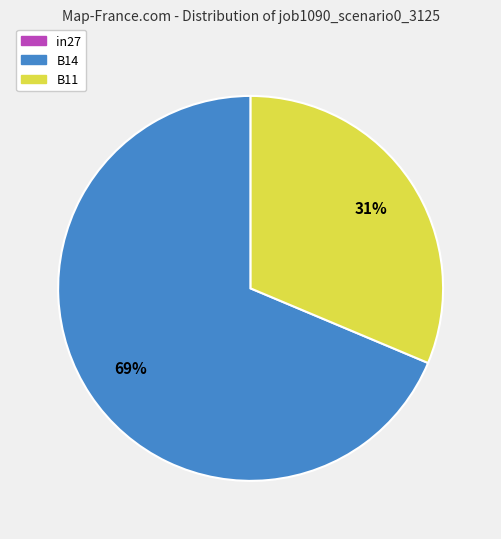

What is the largest slice in the pie chart?

B14